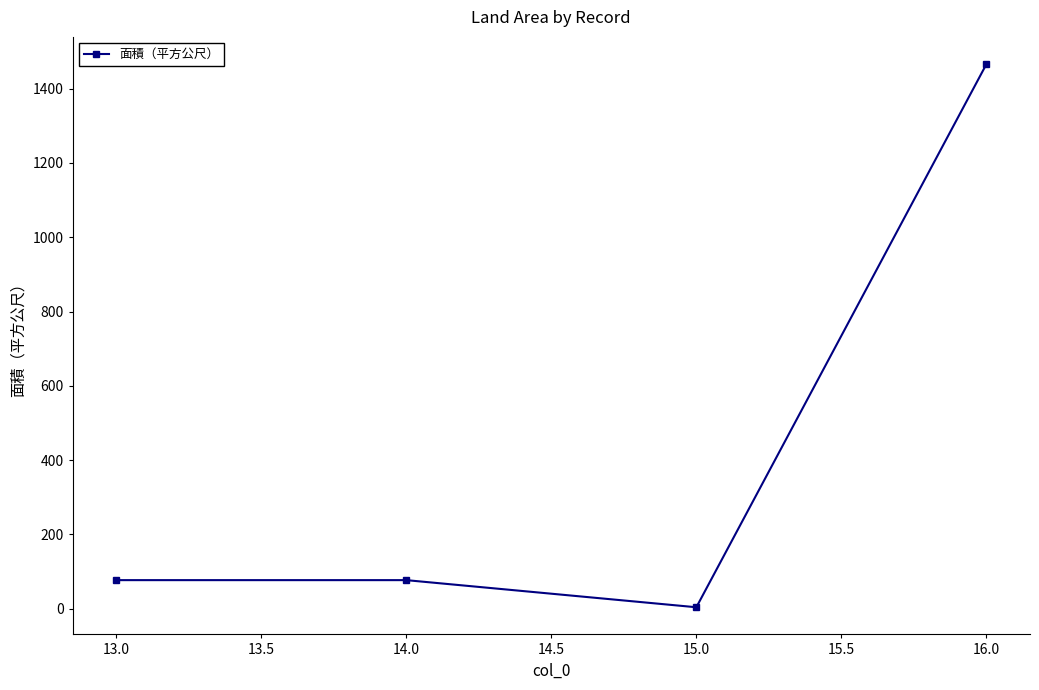

The value at 13.0 is 77. True or false?

True